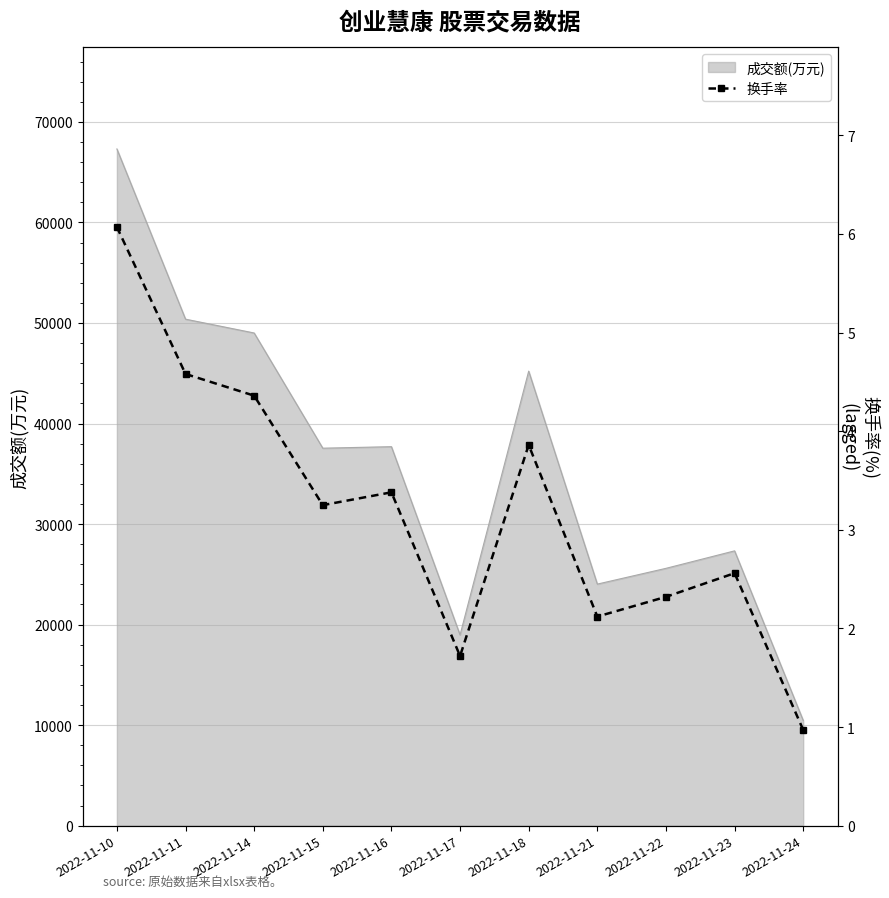

How many points are higher than both their immediate neighbors (excluding endpoints)?

3